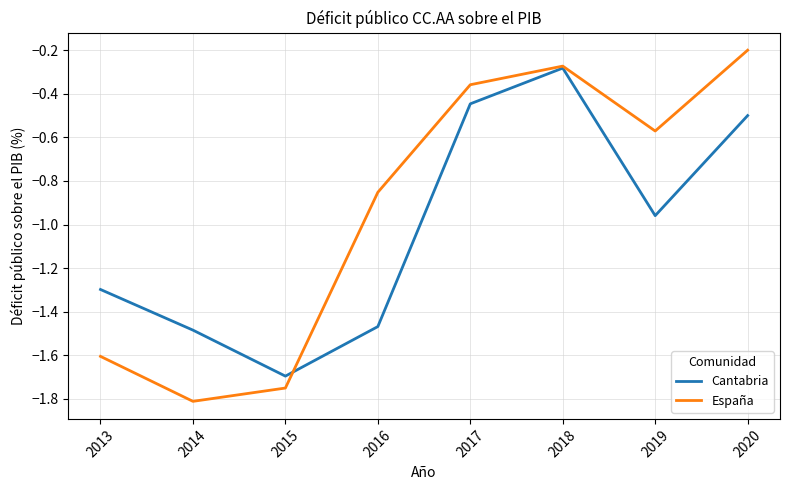

Is it true that Cantabria equals -0.2 at 2018?

False